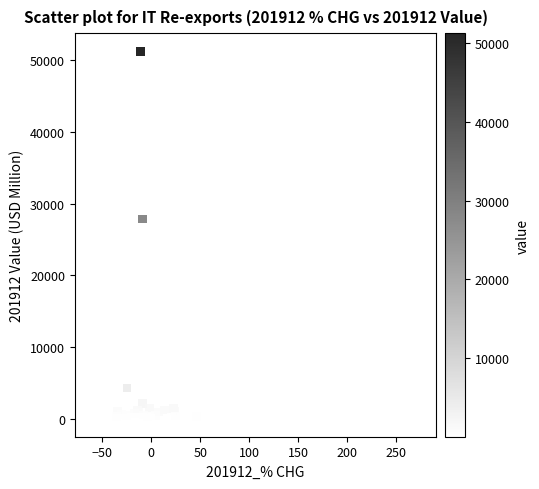

What Y value in the scatter plot is closest to 25635?

27866.2